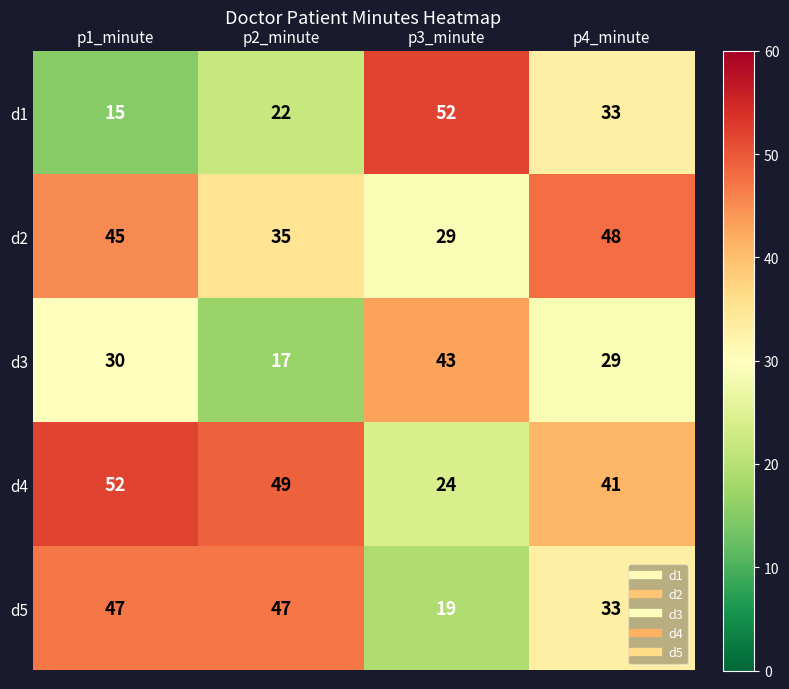

Between p1_minute and p3_minute, which series saw the biggest shift?

d1